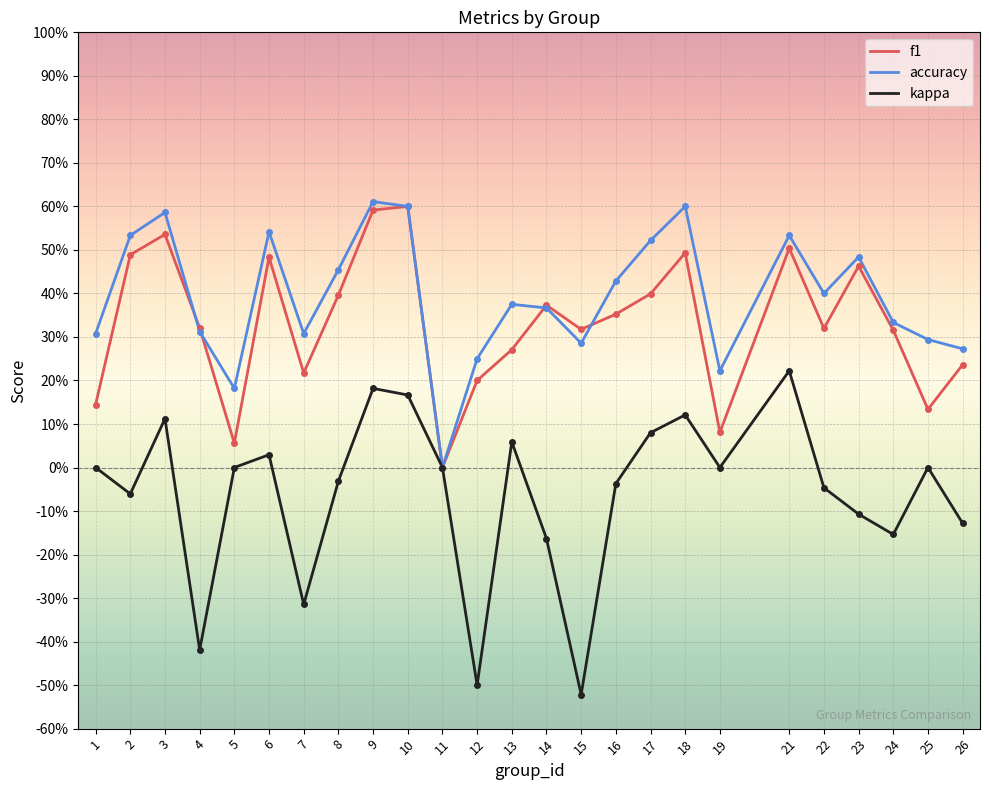

At which label does kappa first exceed 0?

3